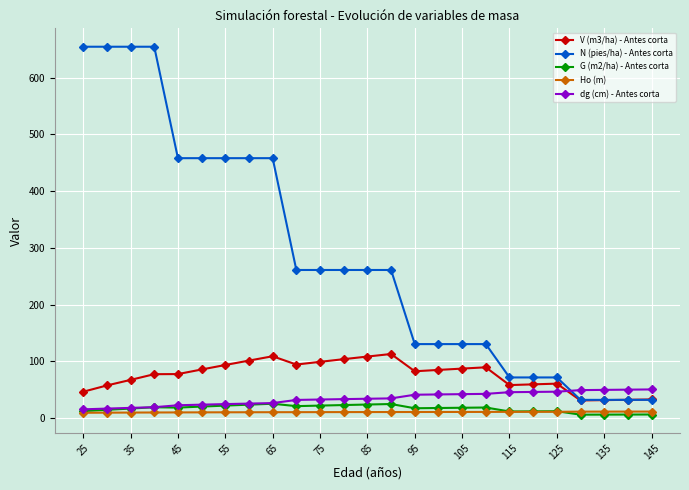

Which series has the widest spread of values?

N (pies/ha) - Antes corta